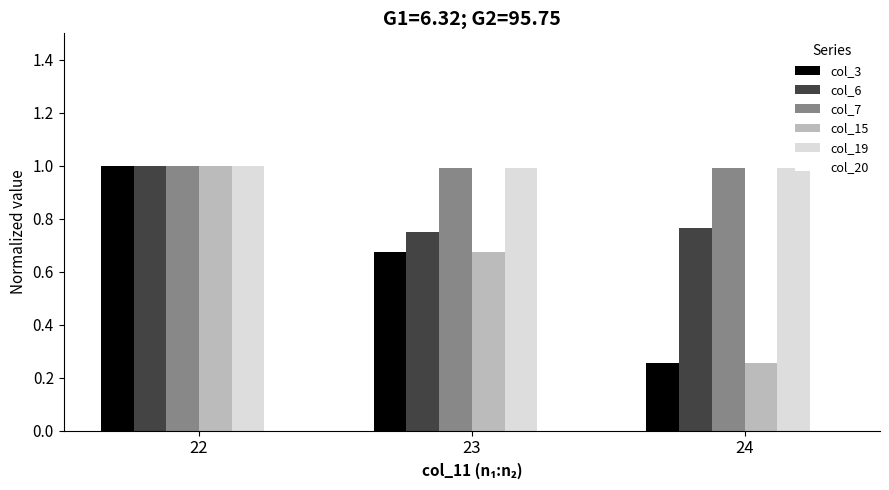

The col_20 series shows 0.3 at 23. True or false?

False